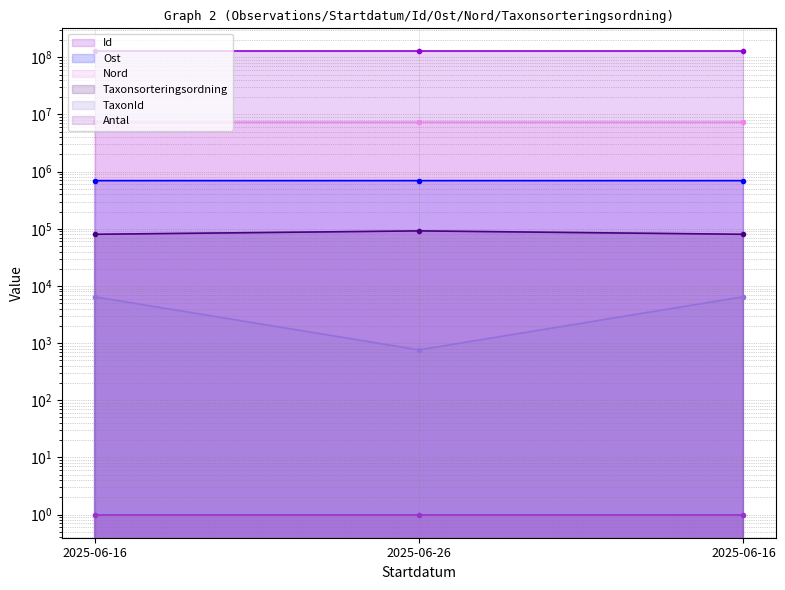

How many data points does each series have?

3